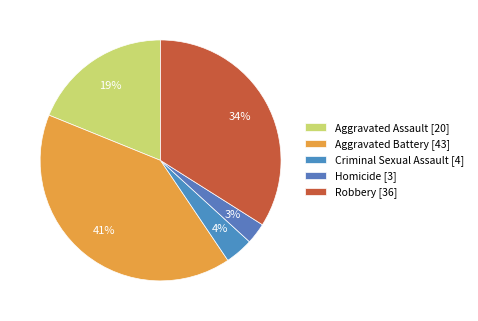

Which category has the smallest portion of the pie?

Homicide